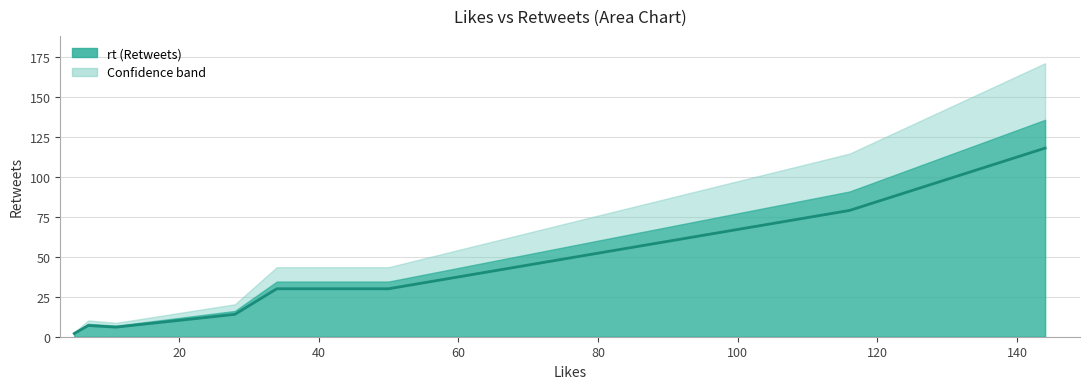

What is the difference between the maximum and minimum values?

116